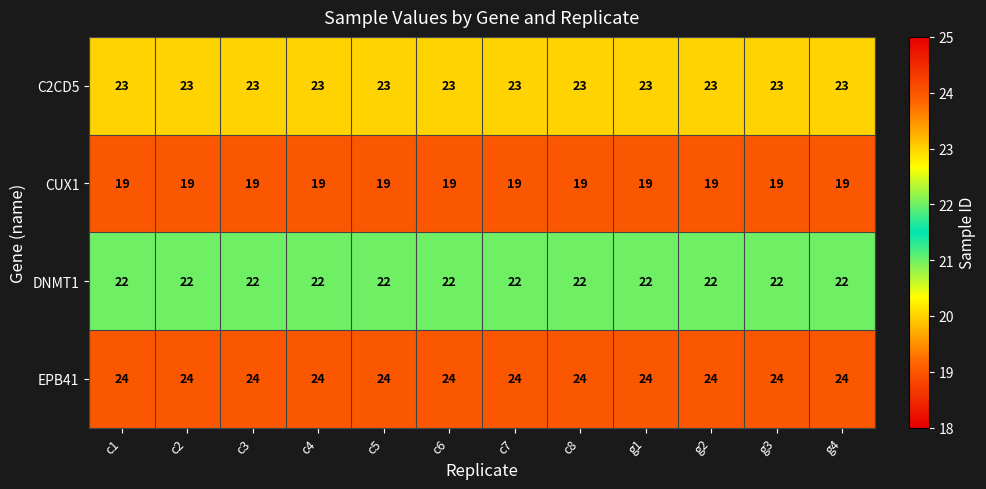

True or false: EPB41 has a value of 24 at c7.

True